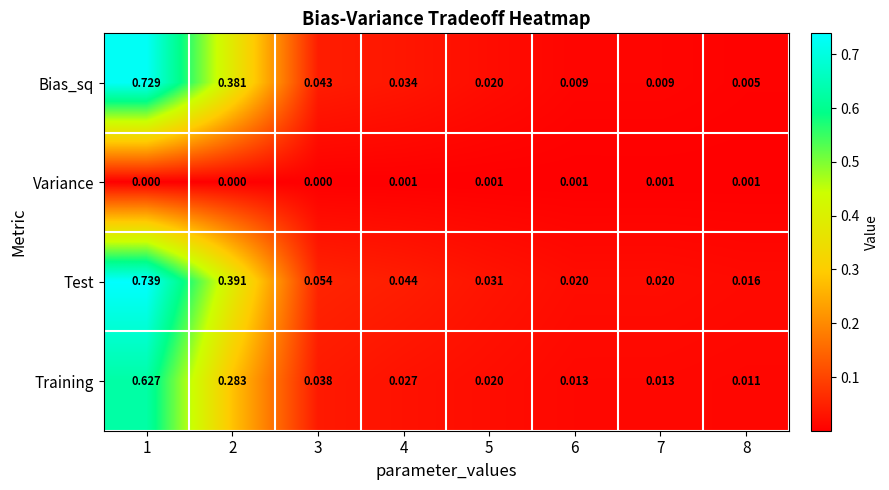

Rank the series by their maximum value, from highest to lowest.

Test, Bias_sq, Training, Variance